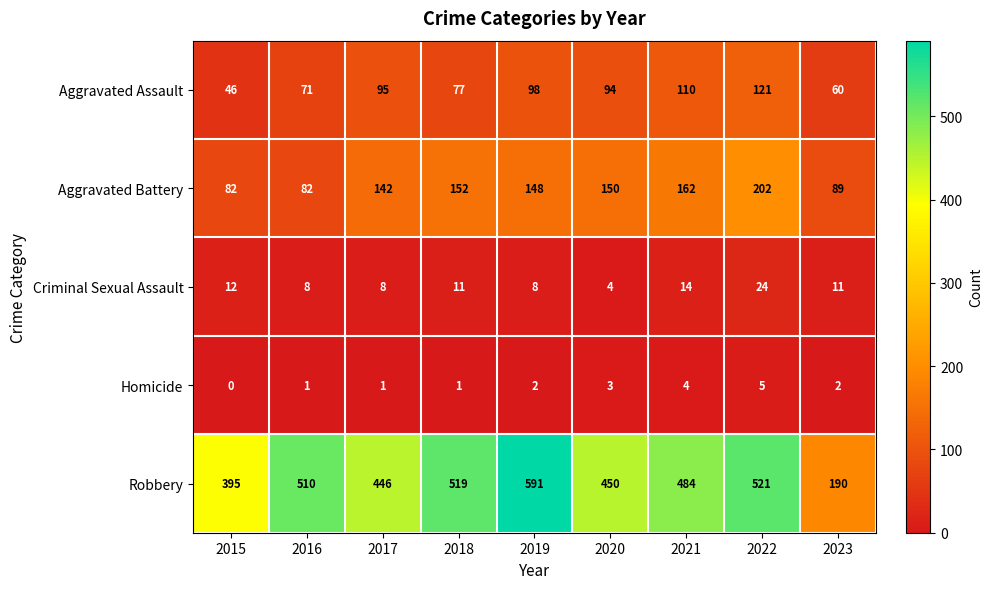

Count the number of data series in this chart.

5